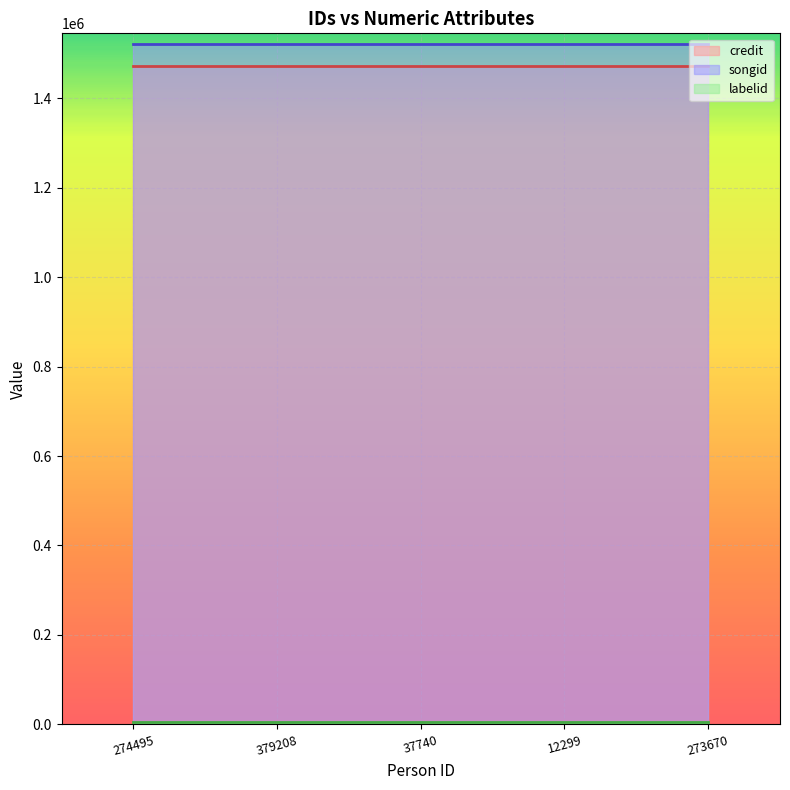

What value does the labelid series have at 273670?

4820